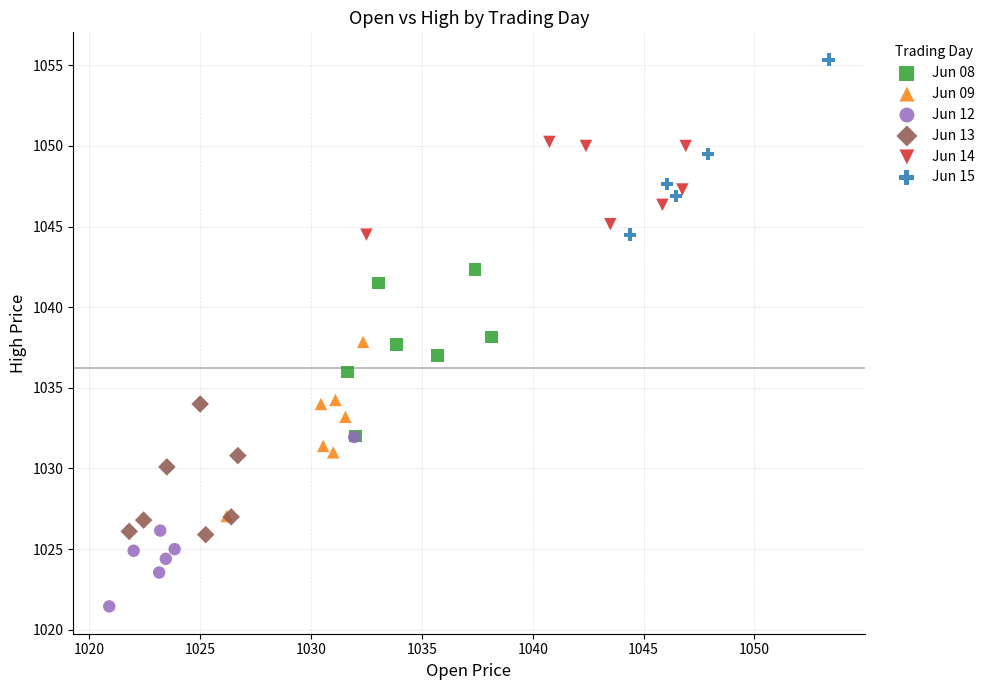

Which series contains the lowest Y value?

Jun 12